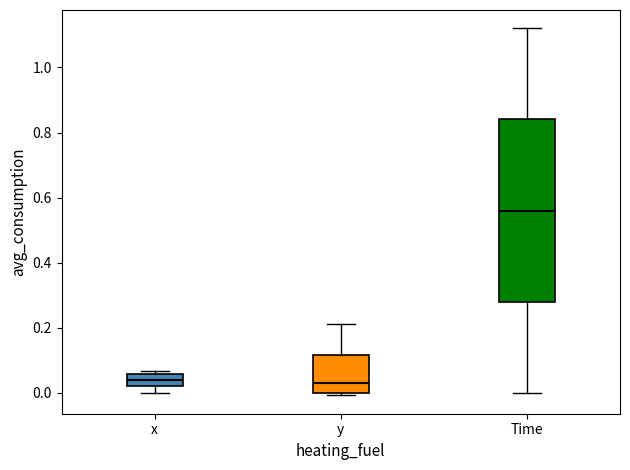

Comparing the boxes themselves (not the whiskers), which one is the tallest?

Time